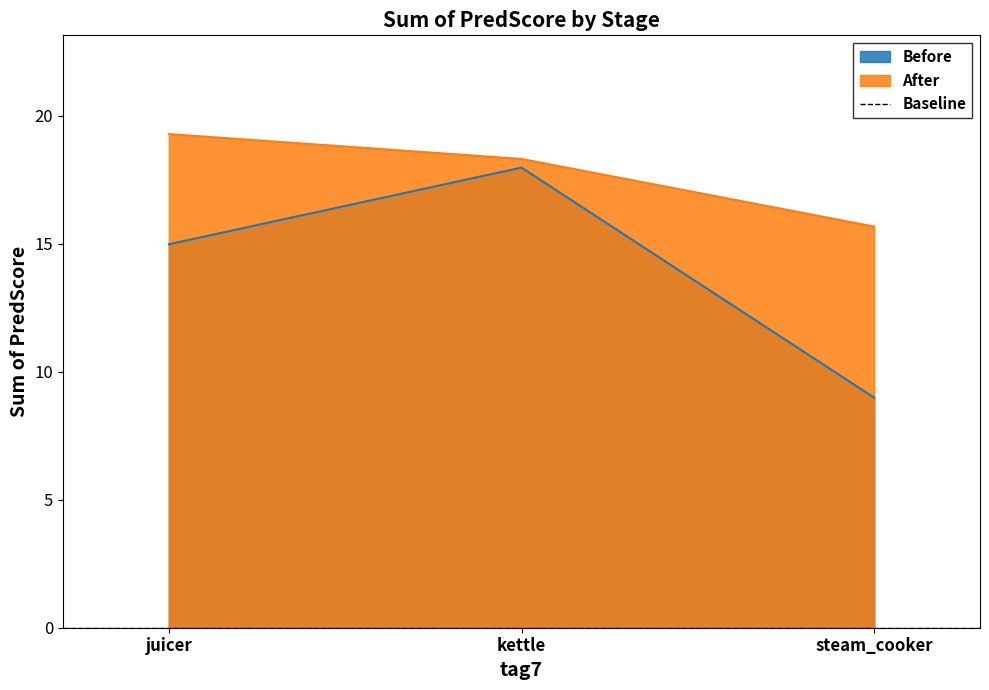

Reading left to right, extract all data points from this chart.

Before: juicer=15.0	kettle=18.0	steam_cooker=9.0
After: juicer=19.3	kettle=18.3	steam_cooker=15.7